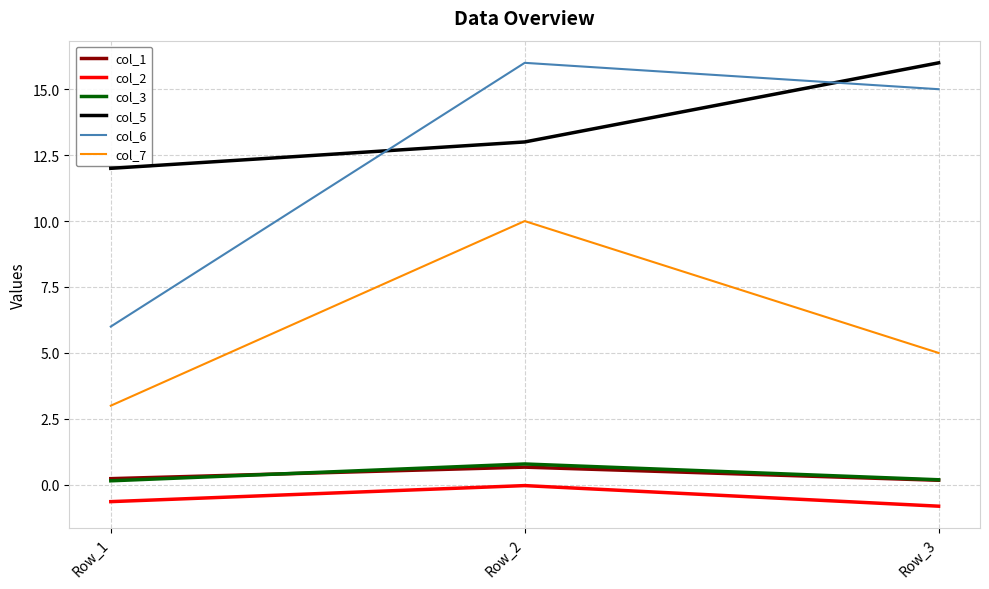

At how many categories does at least one series exceed 0?

3